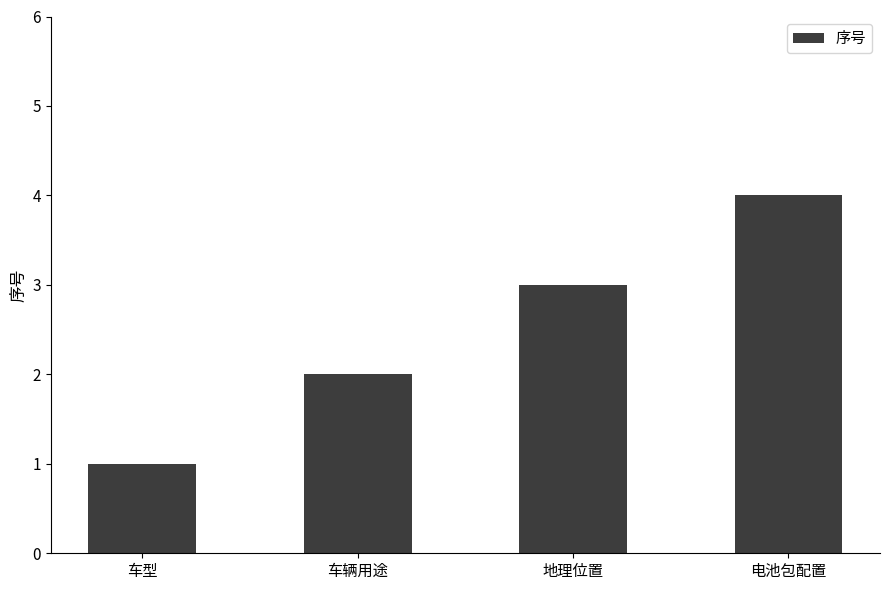

The value at 车型 is 1. True or false?

True